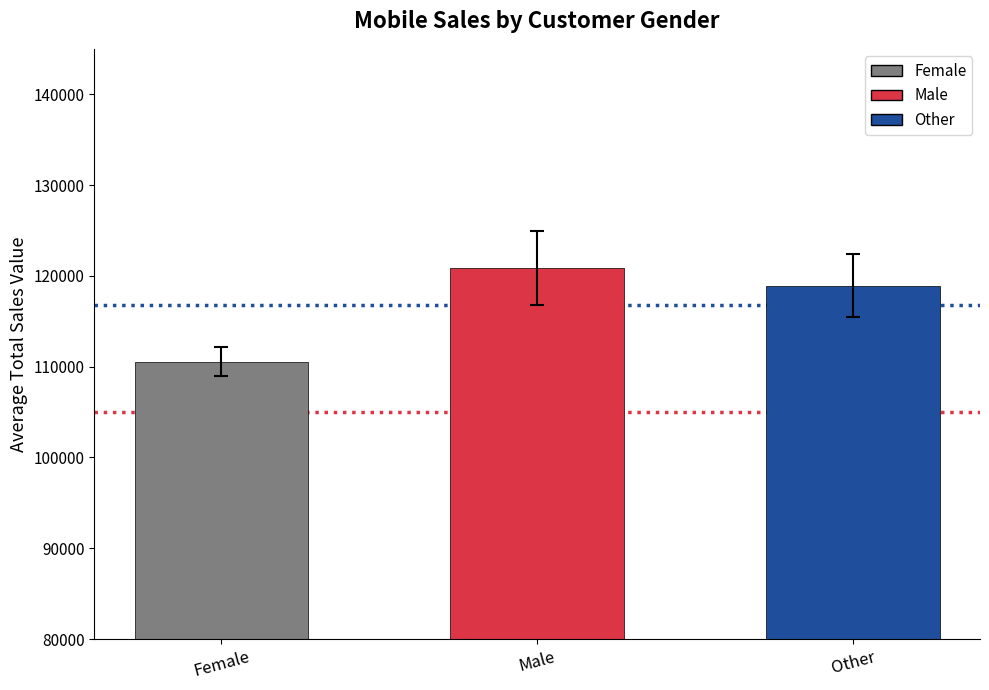

What position from the left is Male?

2